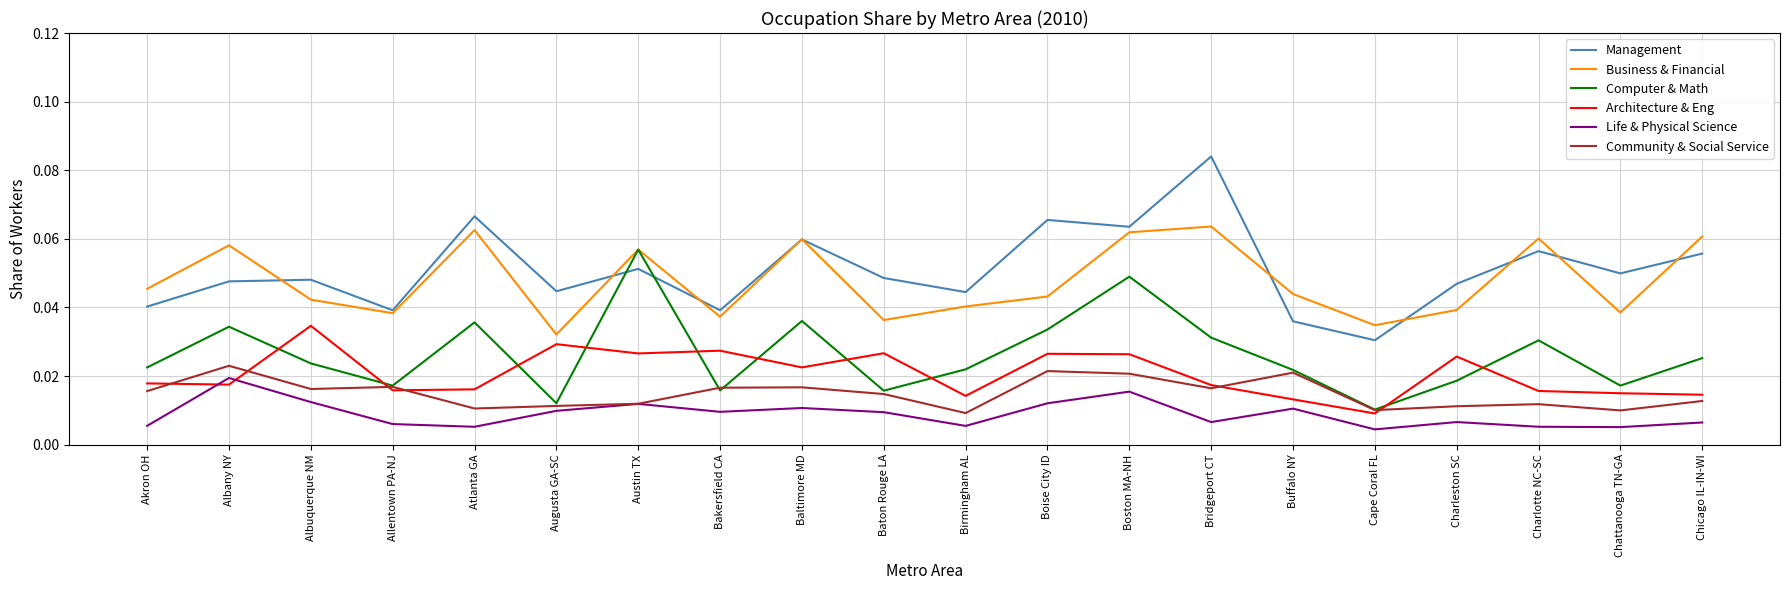

Which label corresponds to the largest value in the chart?

Bridgeport CT